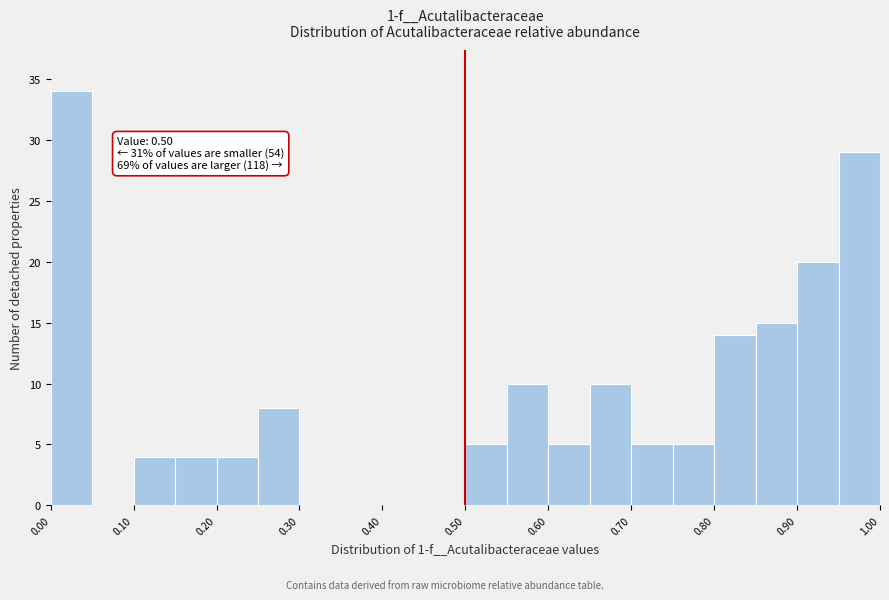

Over which range of the x-axis is the bar tallest?

0.00 to 0.05